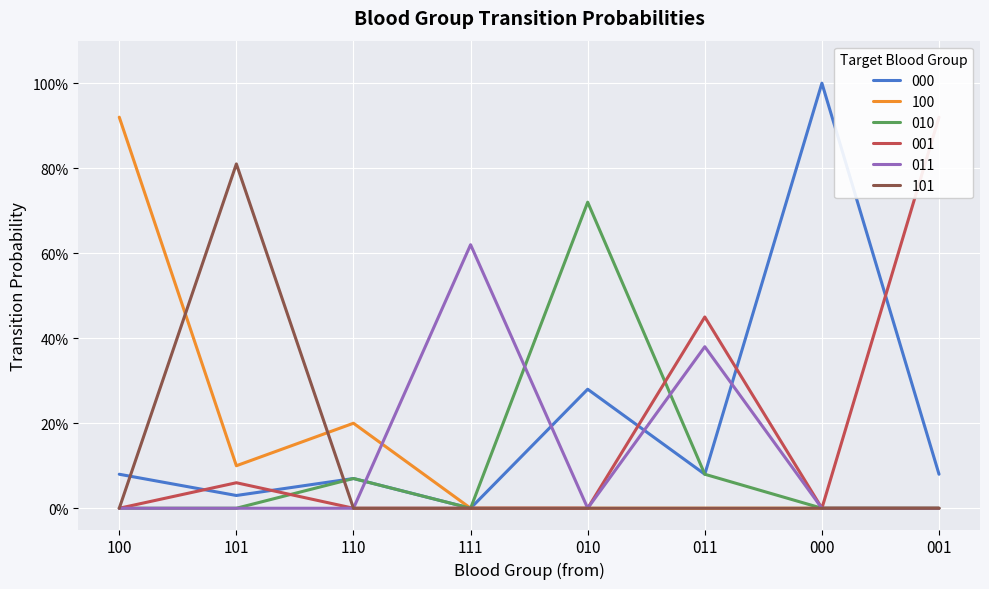

Reading right to left, list all the values displayed in this chart.

000: 0.1	1.0	0.1	0.3	0.0	0.1	0.0	0.1
100: 0.0	0.0	0.0	0.0	0.0	0.2	0.1	0.9
010: 0.0	0.0	0.1	0.7	0.0	0.1	0.0	0.0
001: 0.9	0.0	0.5	0.0	0.0	0.0	0.1	0.0
011: 0.0	0.0	0.4	0.0	0.6	0.0	0.0	0.0
101: 0.0	0.0	0.0	0.0	0.0	0.0	0.8	0.0